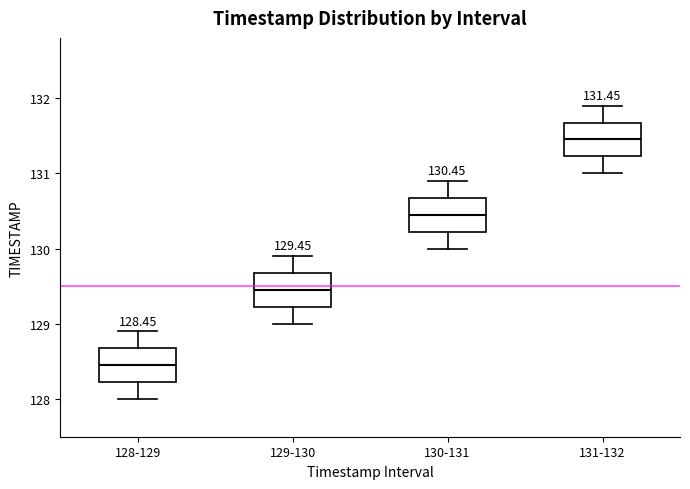

Which box has the highest median line?

131-132